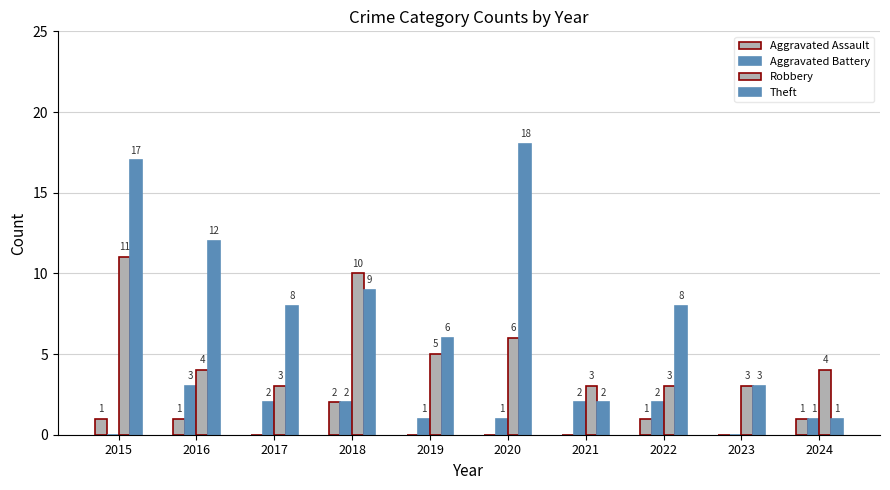

Count the Aggravated Assault values in the range 0 to 1.

9